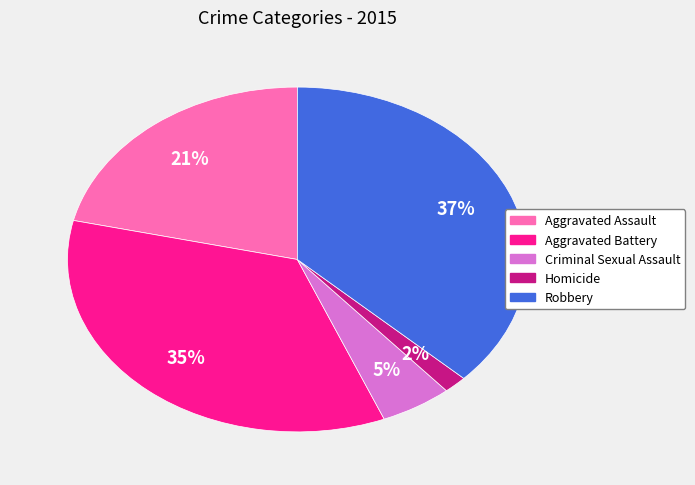

To the nearest percent, what is the average slice percentage?

20%